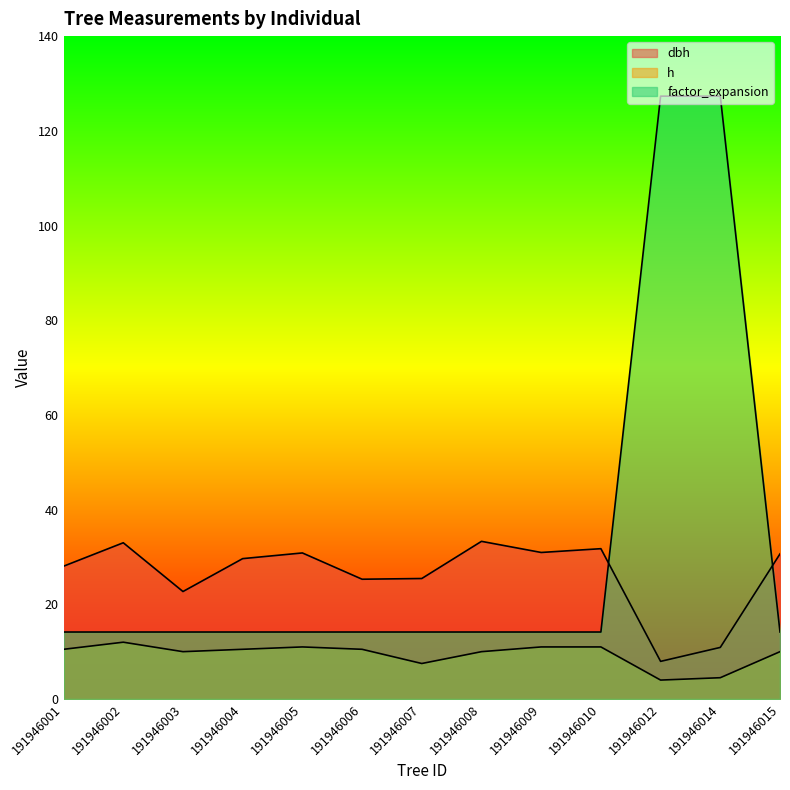

At which label is factor_expansion closest to 70?

191946001